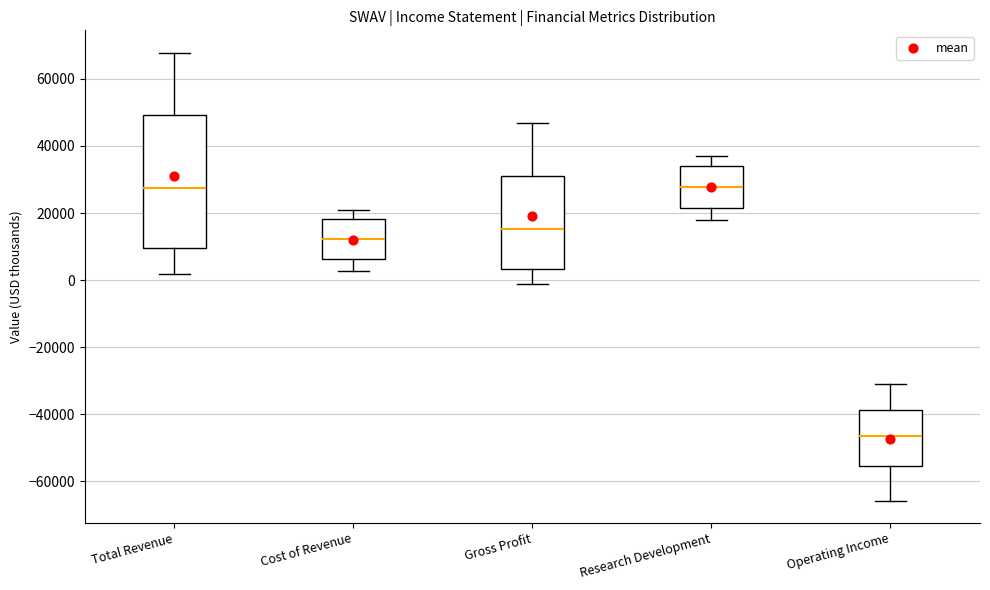

Reading left to right, read every box against the y-axis: the position of its median line, the range the box covers, and the ends of its whiskers. The values are not printed on the chart, so give them approximately, as read against the axis.

Total Revenue: median 28000, box 10000 to 50000, whiskers 2000 to 68000
Cost of Revenue: median 12000, box 6000 to 18000, whiskers 2000 to 22000
Gross Profit: median 16000, box 4000 to 32000, whiskers -2000 to 46000
Research Development: median 28000, box 22000 to 34000, whiskers 18000 to 36000
Operating Income: median -46000, box -56000 to -38000, whiskers -66000 to -30000